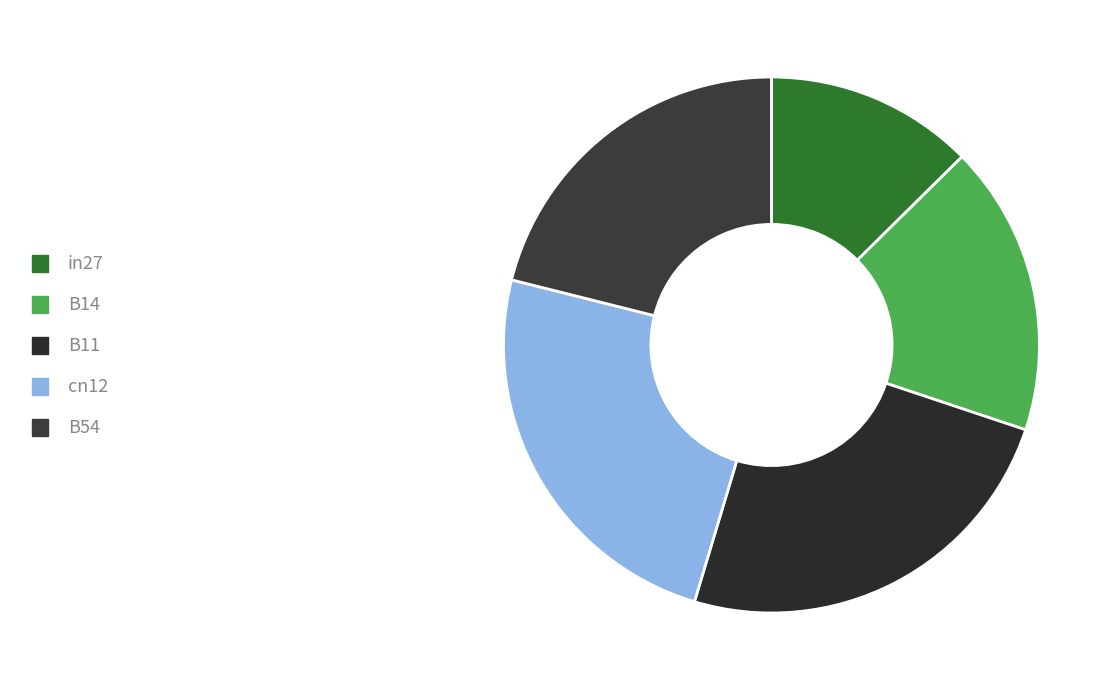

Is in27 the majority of the pie?

No